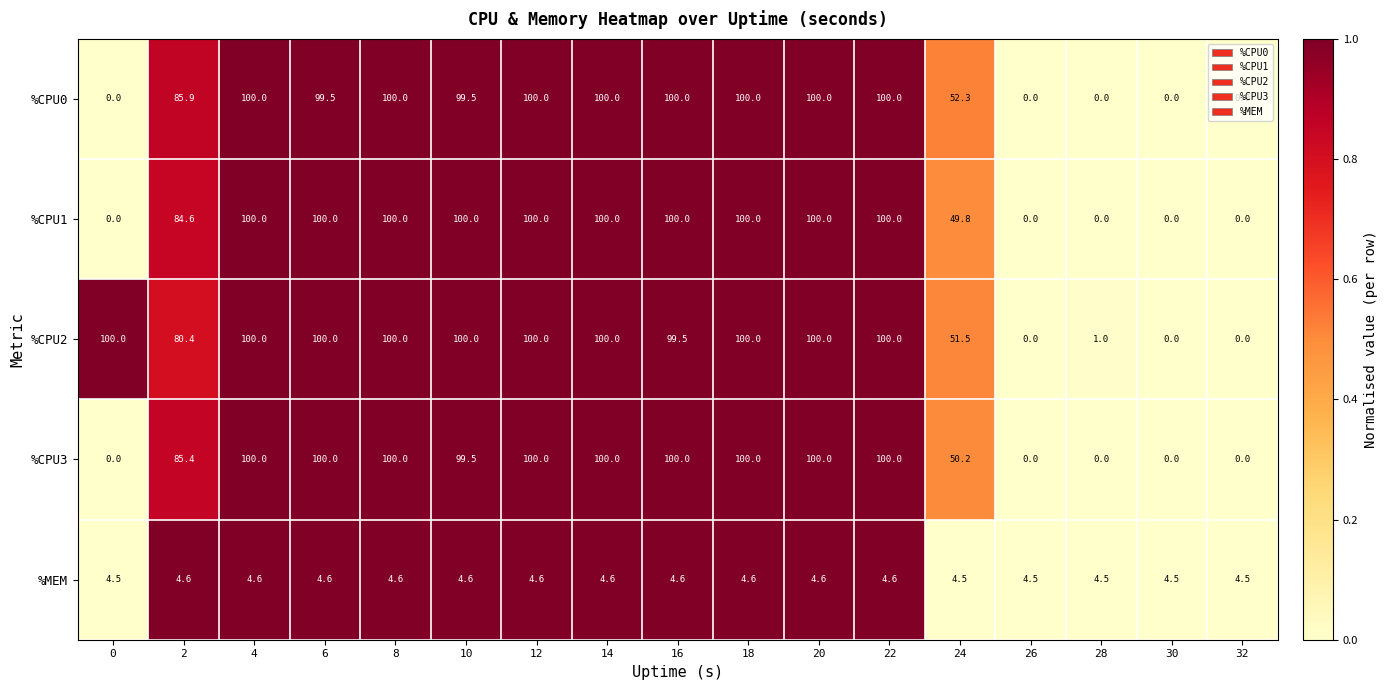

What is the difference between the maximum and minimum values in the %CPU0 series?

100.0